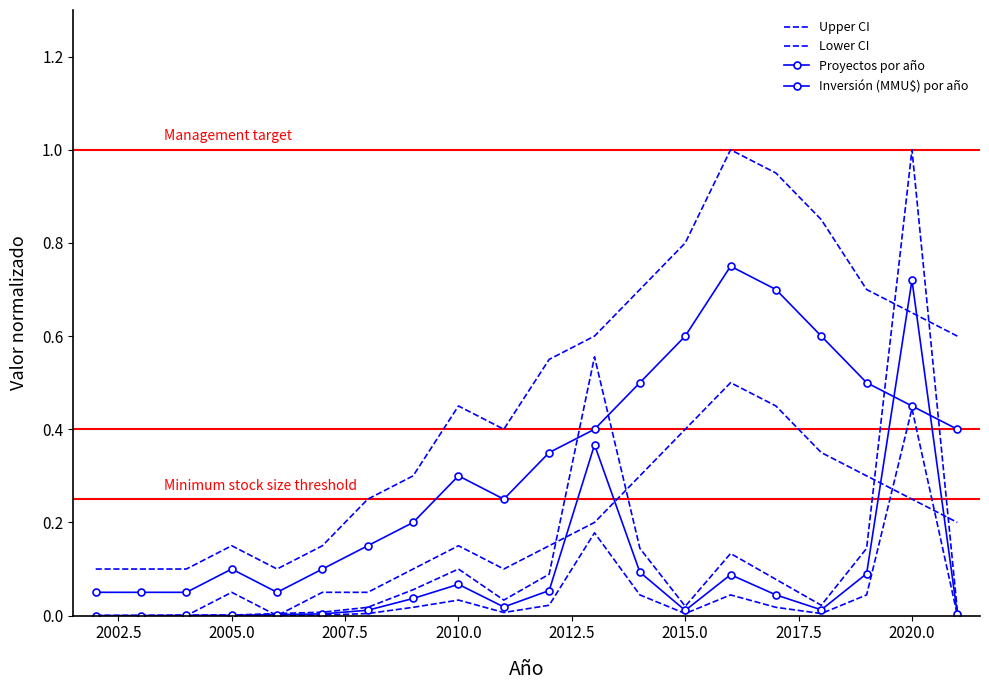

What is the maximum value for Upper CI?

1.0